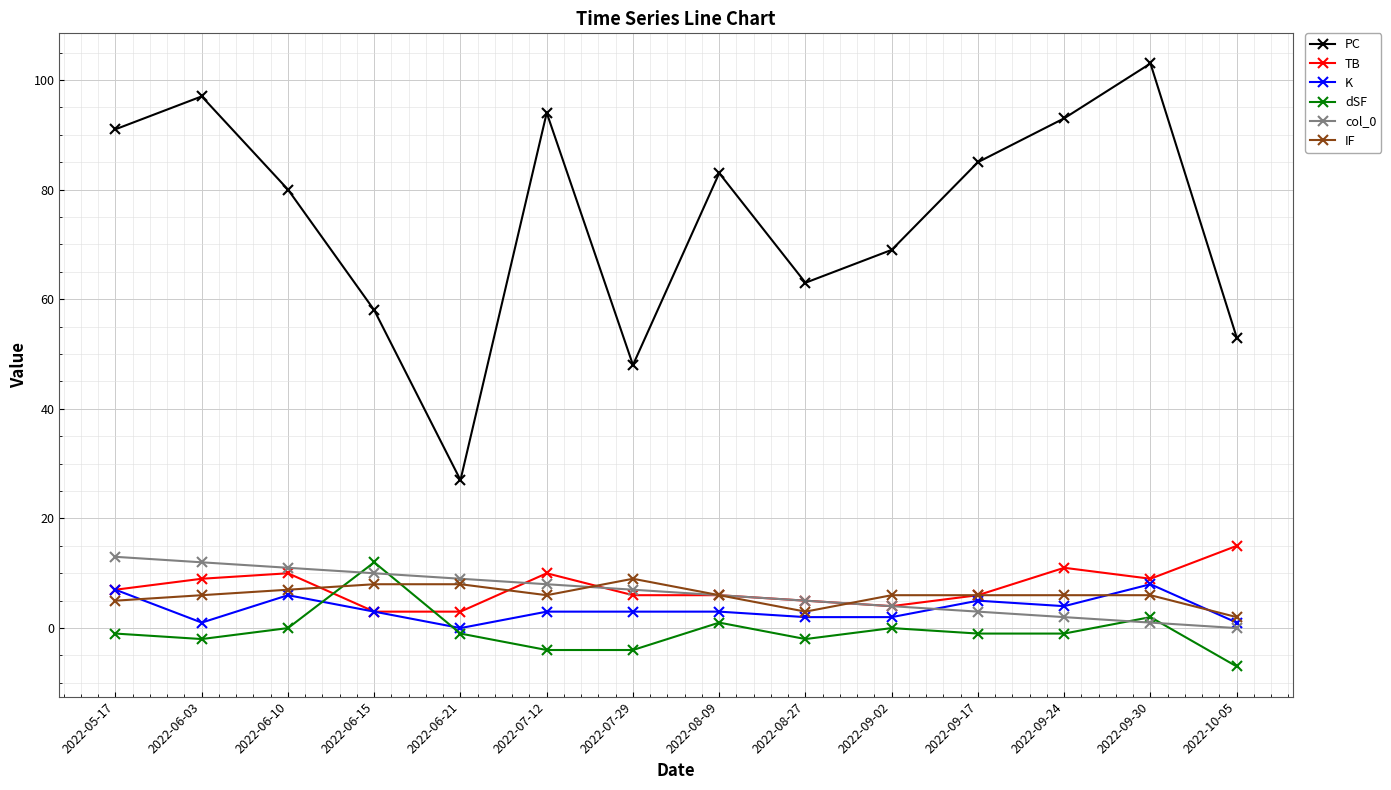

Reading left to right, list all the values displayed in this chart.

PC: 91	97	80	58	27	94	48	83	63	69	85	93	103	53
TB: 7	9	10	3	3	10	6	6	5	4	6	11	9	15
K: 7	1	6	3	0	3	3	3	2	2	5	4	8	1
dSF: -1	-2	0	12	-1	-4	-4	1	-2	0	-1	-1	2	-7
col_0: 13	12	11	10	9	8	7	6	5	4	3	2	1	0
IF: 5	6	7	8	8	6	9	6	3	6	6	6	6	2